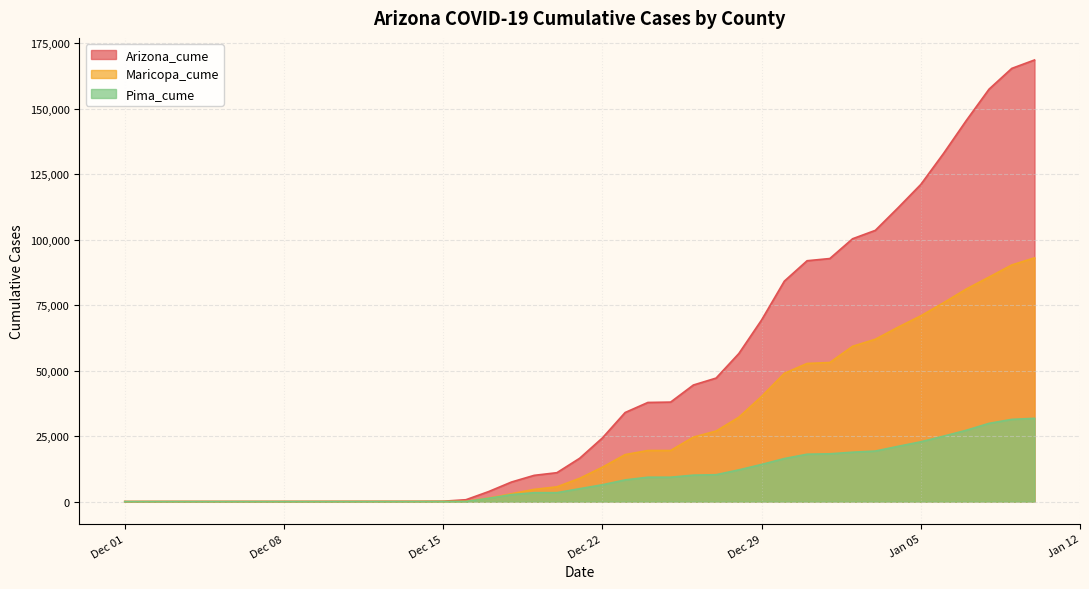

True or false: Arizona_cume and Pima_cume cross at least once.

False